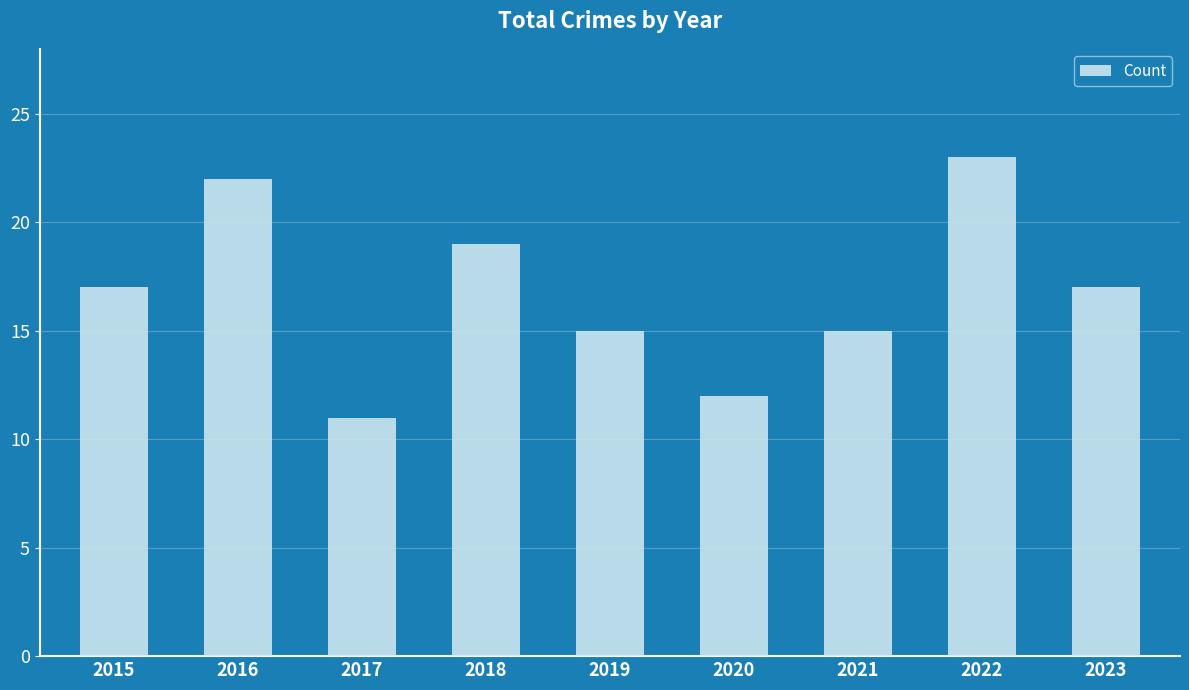

At which category does the chart reach its peak across all series?

2022